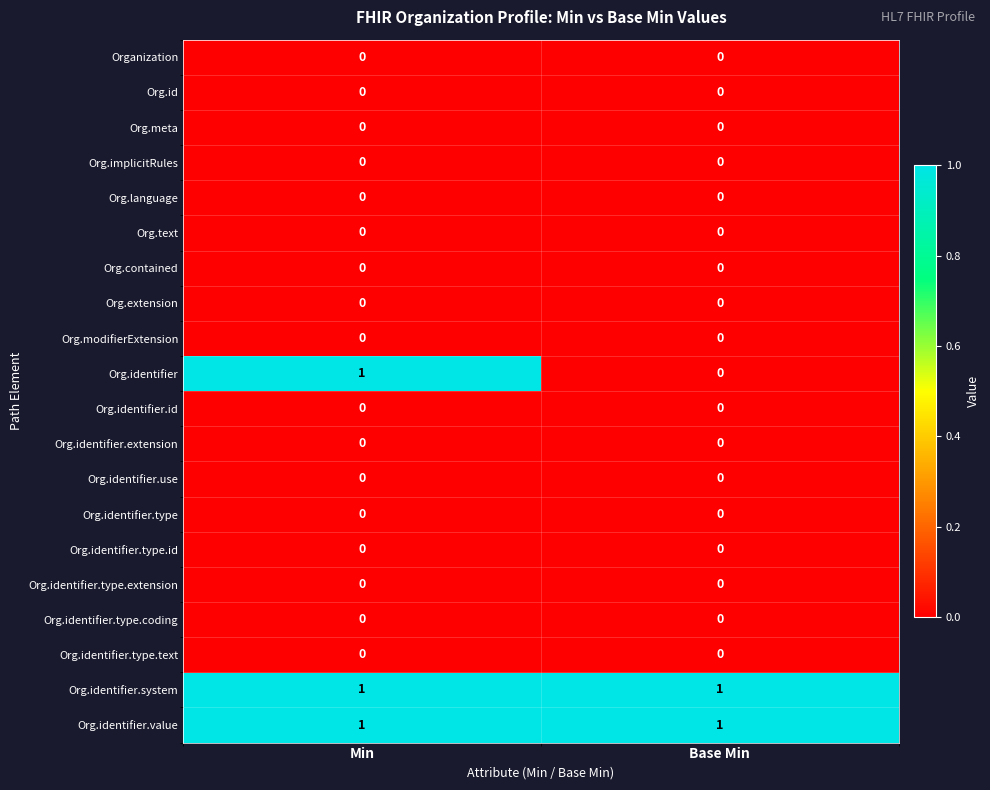

What is the total value across all series at Base Min?

2